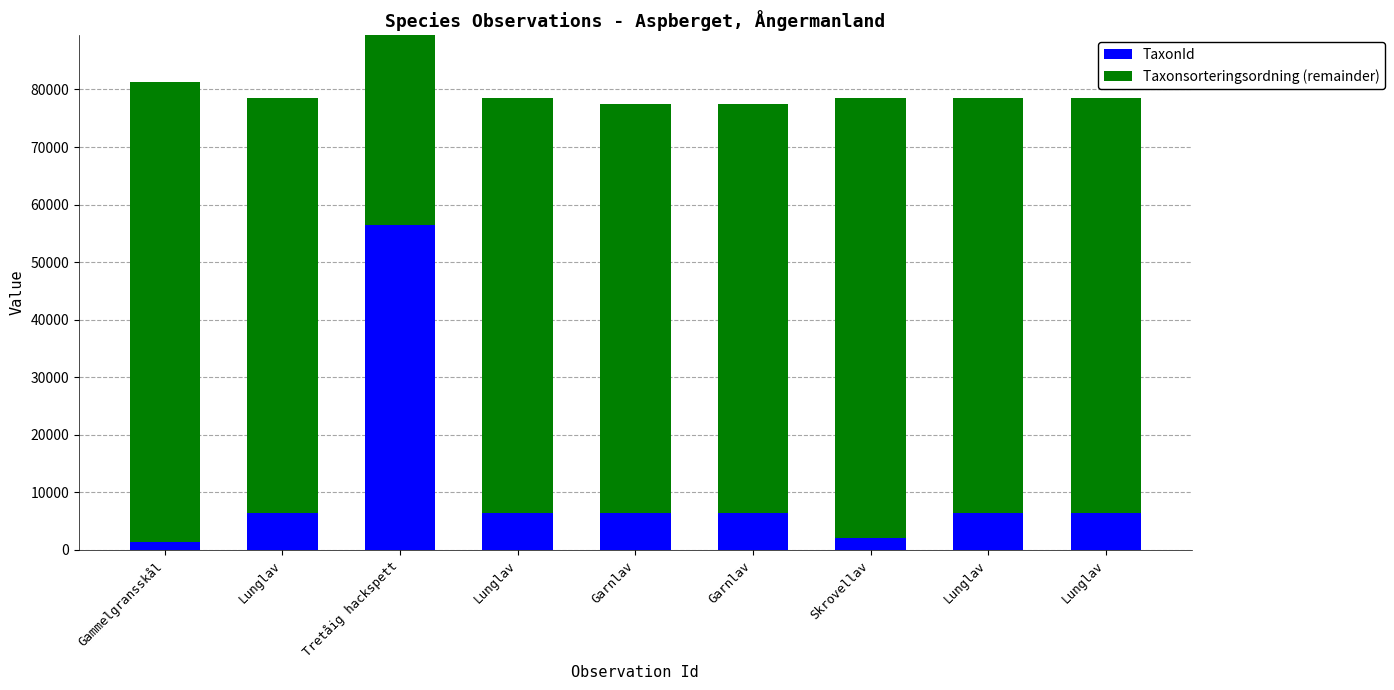

How many bars are there in each group?

2